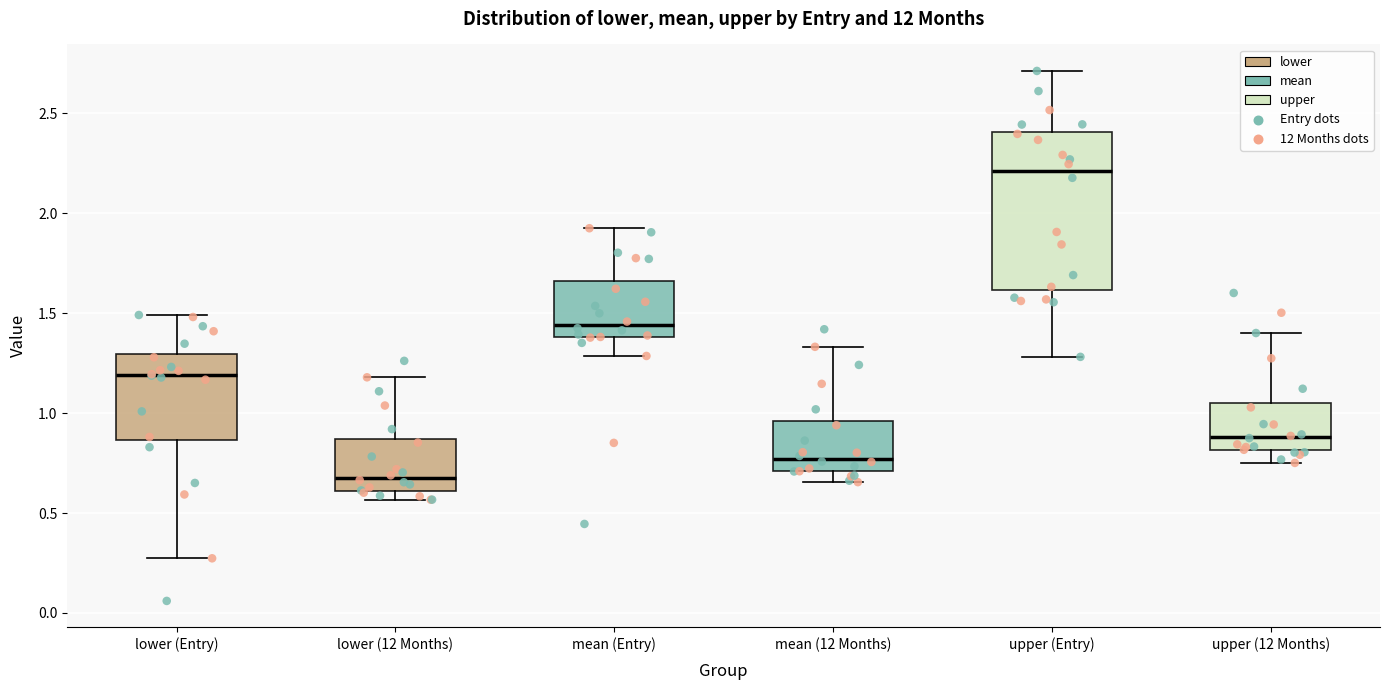

Reading left to right, read every box against the y-axis: the position of its median line, the range the box covers, and the ends of its whiskers. The values are not printed on the chart, so give them approximately, as read against the axis.

lower (Entry): median 1.20, box 0.85 to 1.30, whiskers 0.25 to 1.50
lower (12 Months): median 0.70, box 0.60 to 0.85, whiskers 0.55 to 1.20
mean (Entry): median 1.45, box 1.40 to 1.65, whiskers 1.30 to 1.95
mean (12 Months): median 0.75, box 0.70 to 0.95, whiskers 0.65 to 1.35
upper (Entry): median 2.20, box 1.60 to 2.40, whiskers 1.30 to 2.70
upper (12 Months): median 0.90, box 0.80 to 1.05, whiskers 0.75 to 1.40